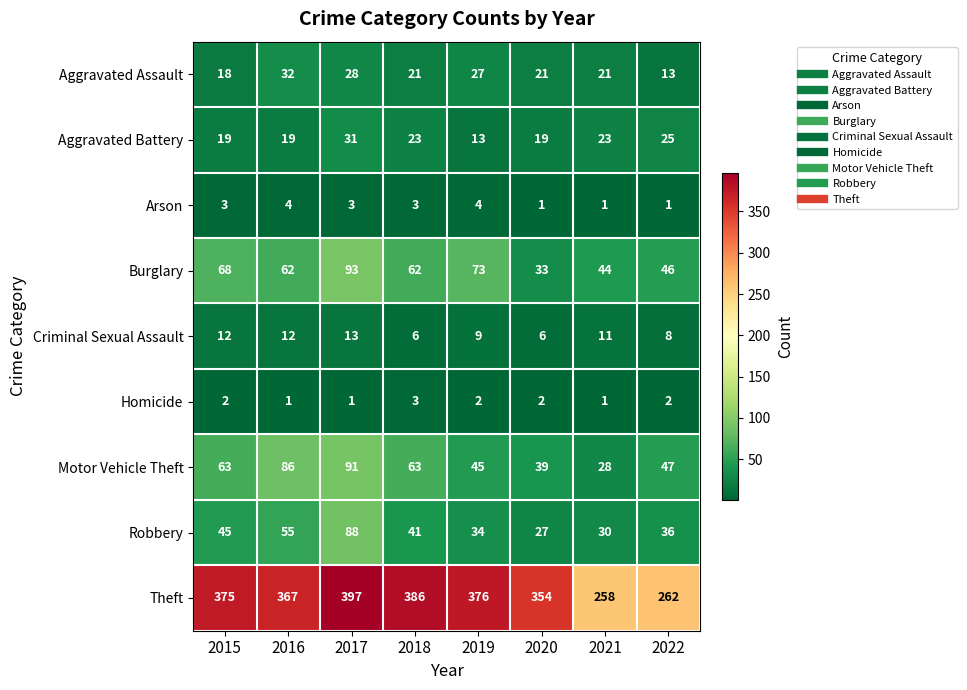

Which series changed the most between 2019 and 2022?

Theft